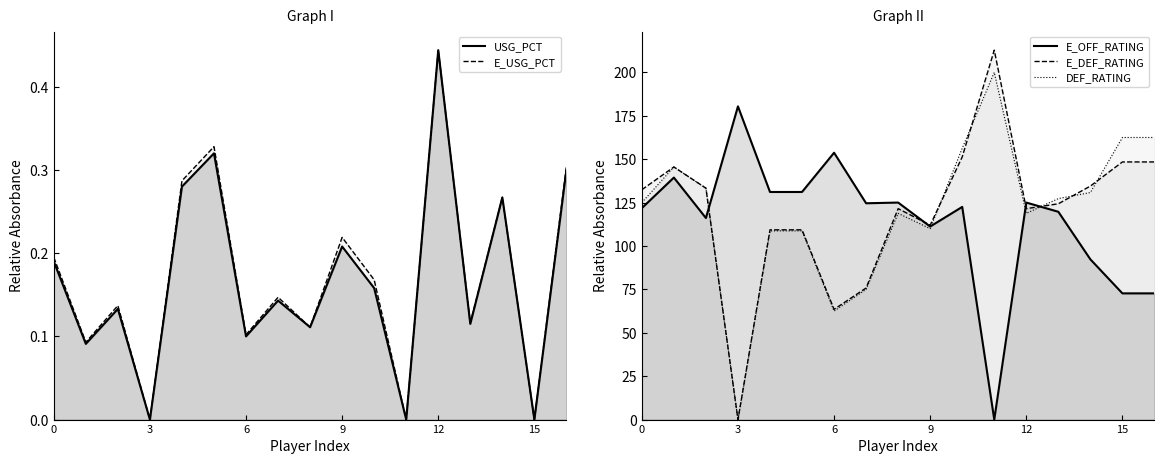

What is the label of the 2nd point from the right?

15